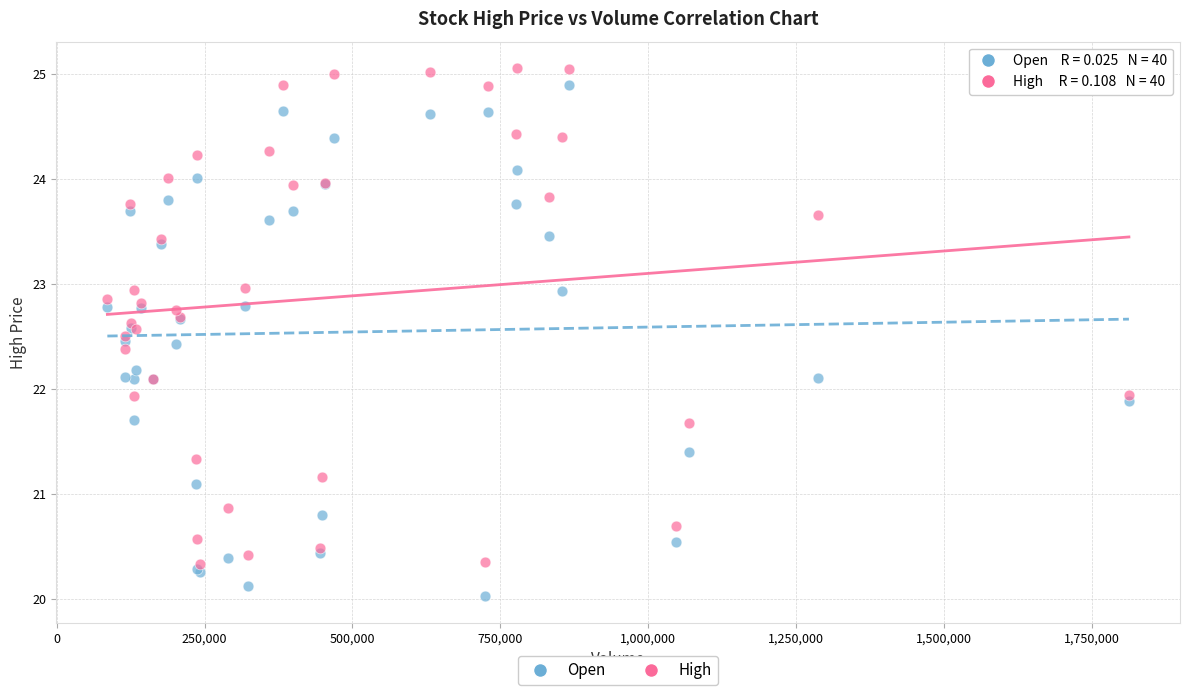

What are all the series names shown in the legend?

Open, High